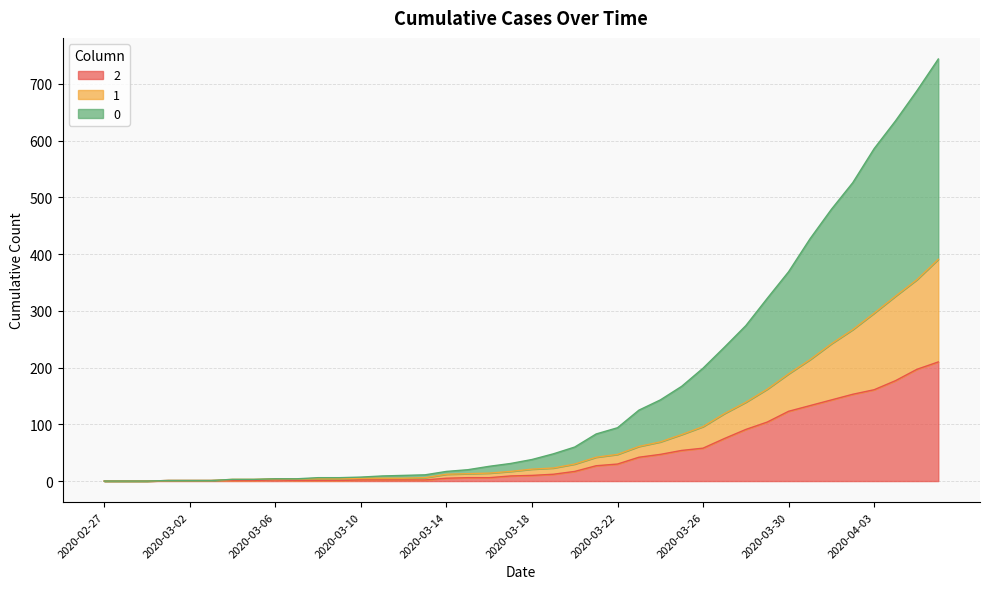

List the series in order of their overall mean, lowest first.

2, 1, 0